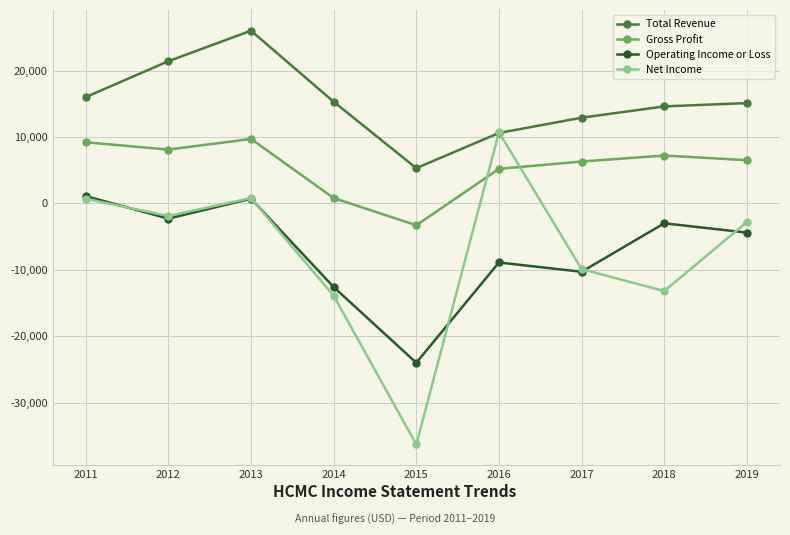

How many series are shown in this chart?

4